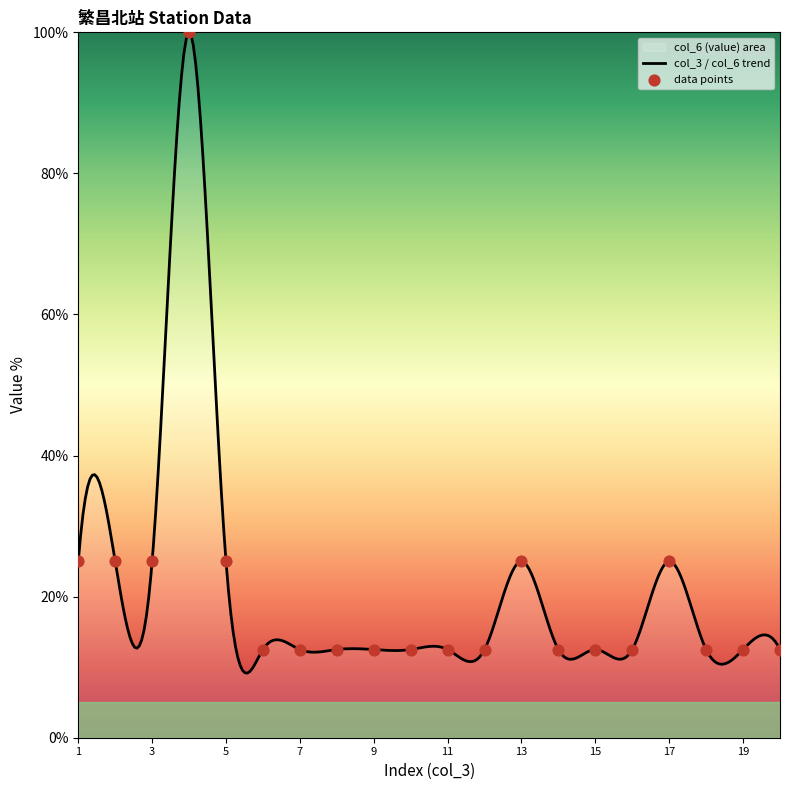

Between 14 and 13, which is larger?

13